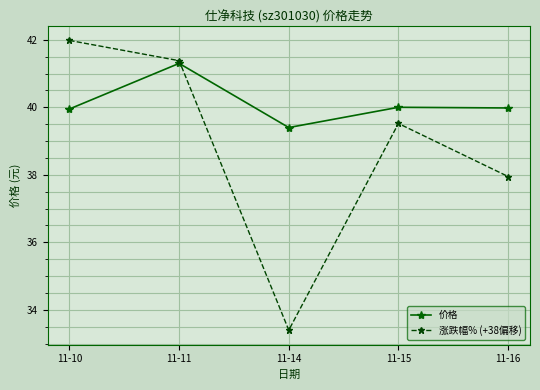

Rank the categories by 涨跌幅% (+38偏移) value from lowest to highest.

11-14, 11-16, 11-15, 11-11, 11-10